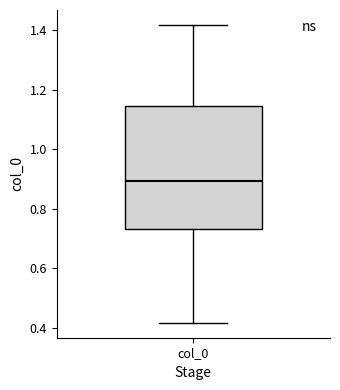

Transcribe this box plot: give where the median line is, the range the box spans, and where the two whiskers end, as read against the y-axis. The values are not printed on the chart, so give them approximately, as read against the axis.

median 0.90, box 0.74 to 1.14, whiskers 0.42 to 1.42